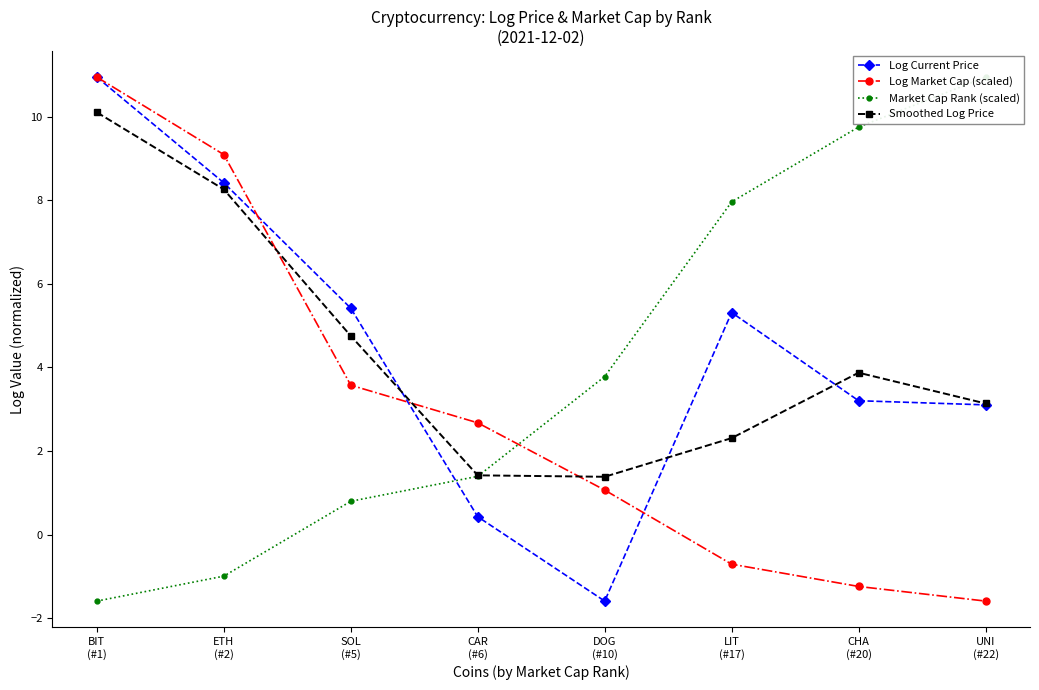

Count the number of data series in this chart.

4